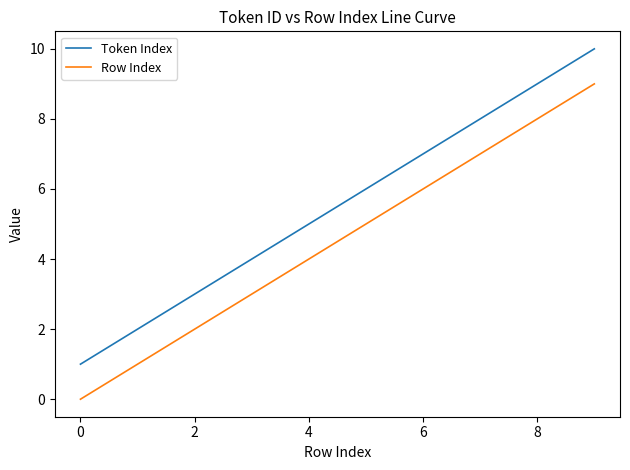

Does the chart have visible grid lines?

No